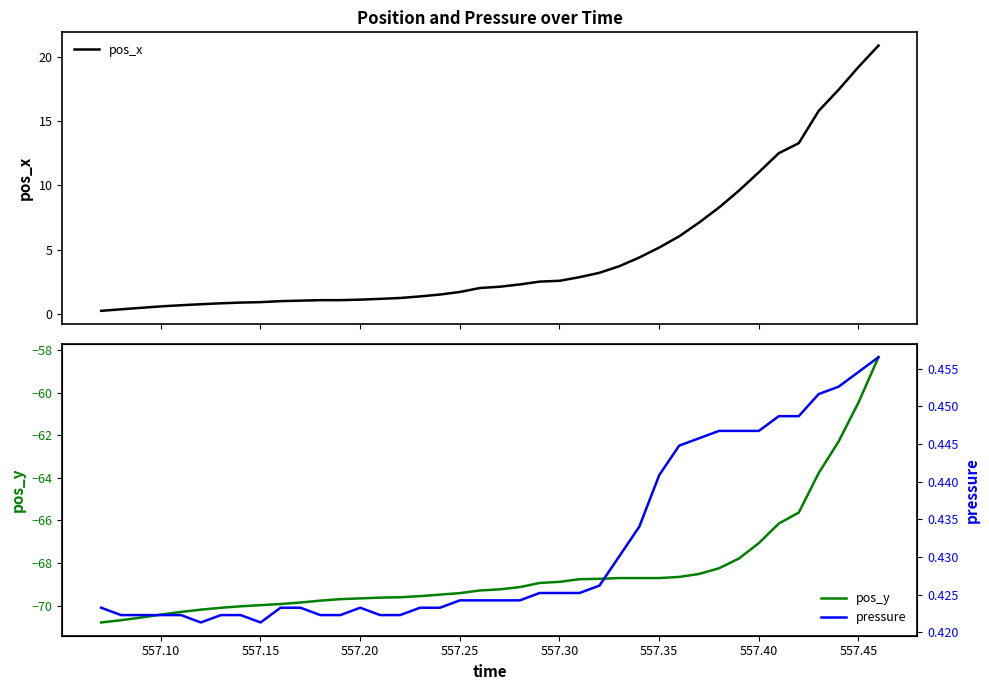

What is the maximum value for pos_x?

20.9